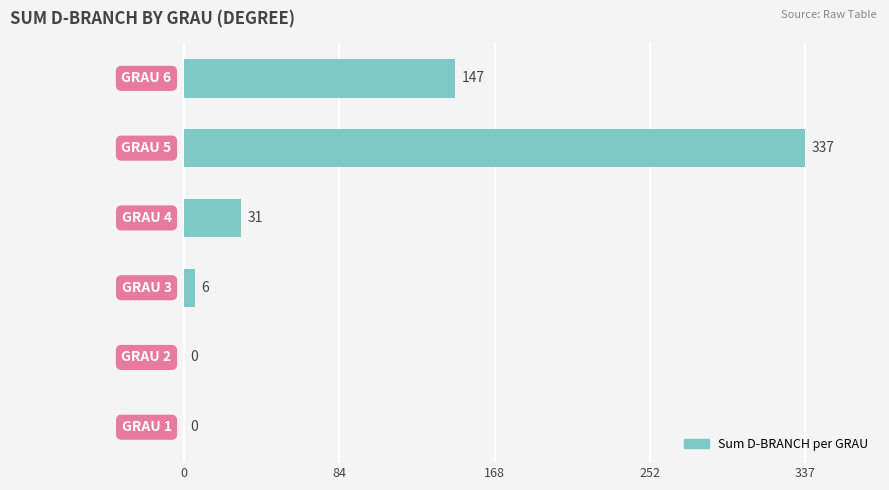

What is the maximum value shown in the chart?

337